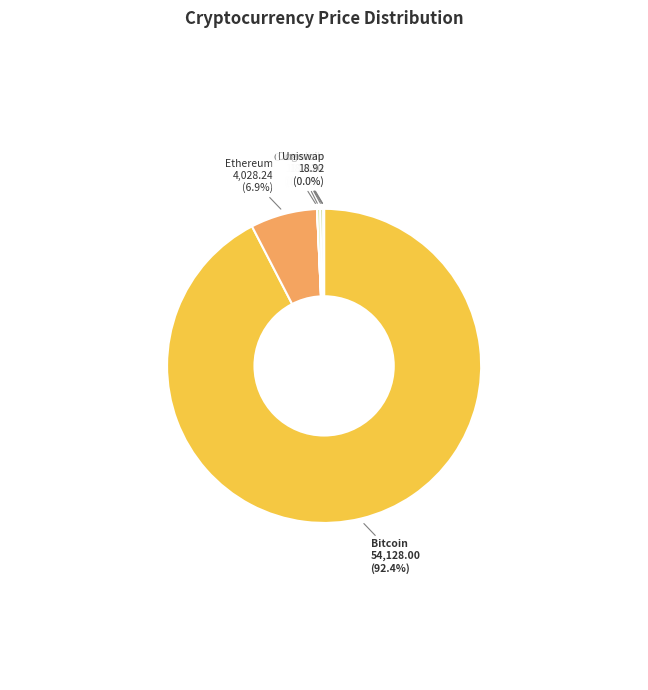

Which slice is the largest?

Bitcoin